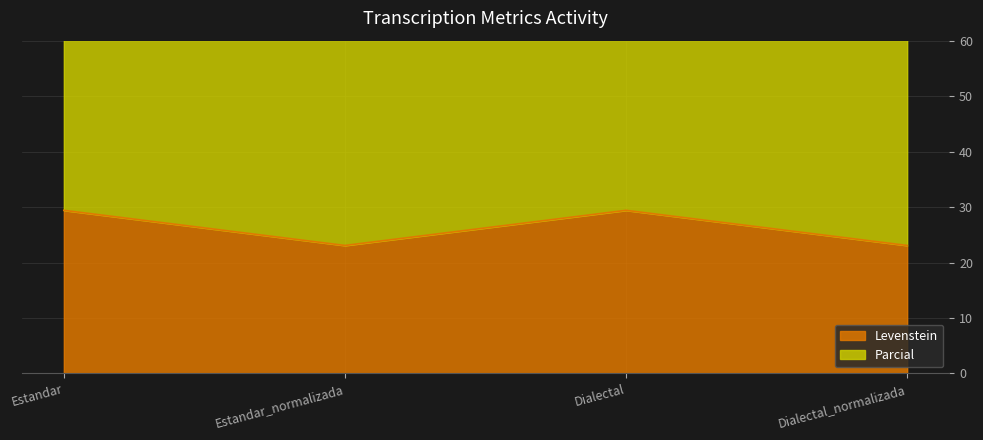

List the series in order of their peak value, lowest first.

Levenstein, Parcial